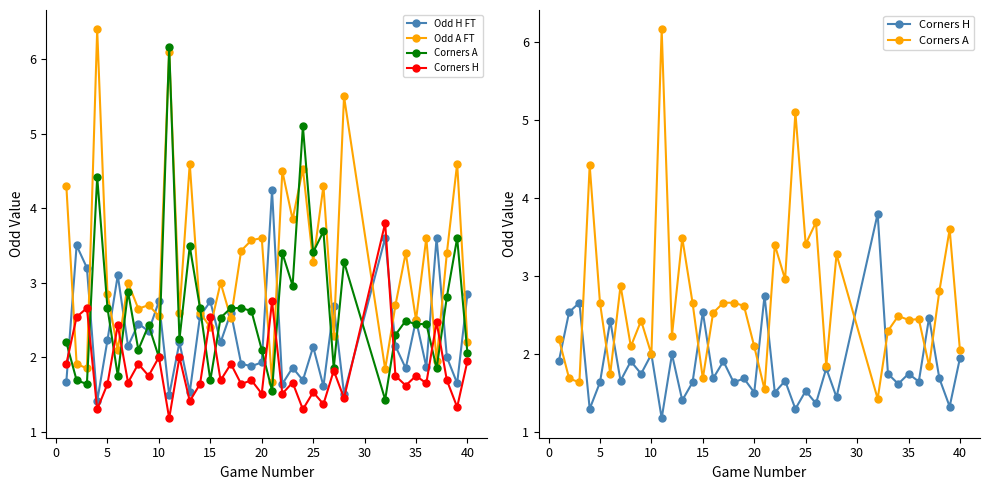

Does the chart display data point markers on the line(s)?

Yes